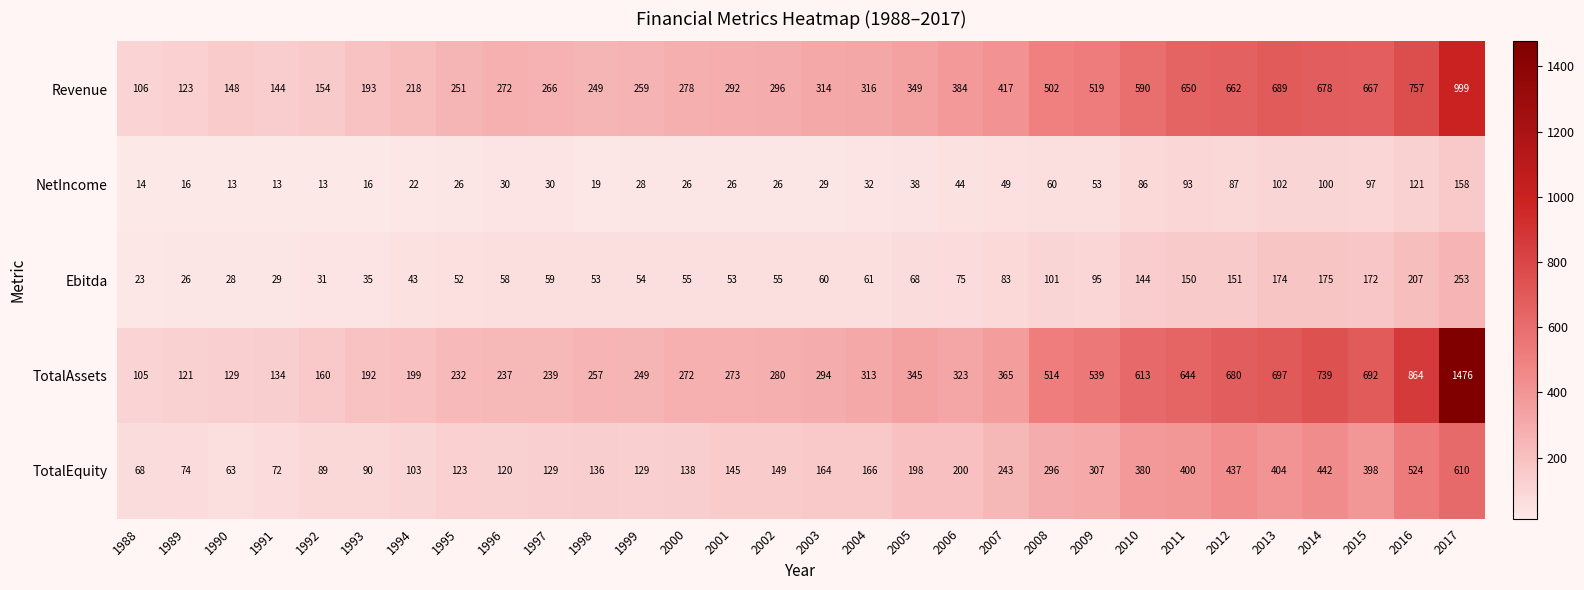

Which series has the largest total across all categories?

TotalAssets